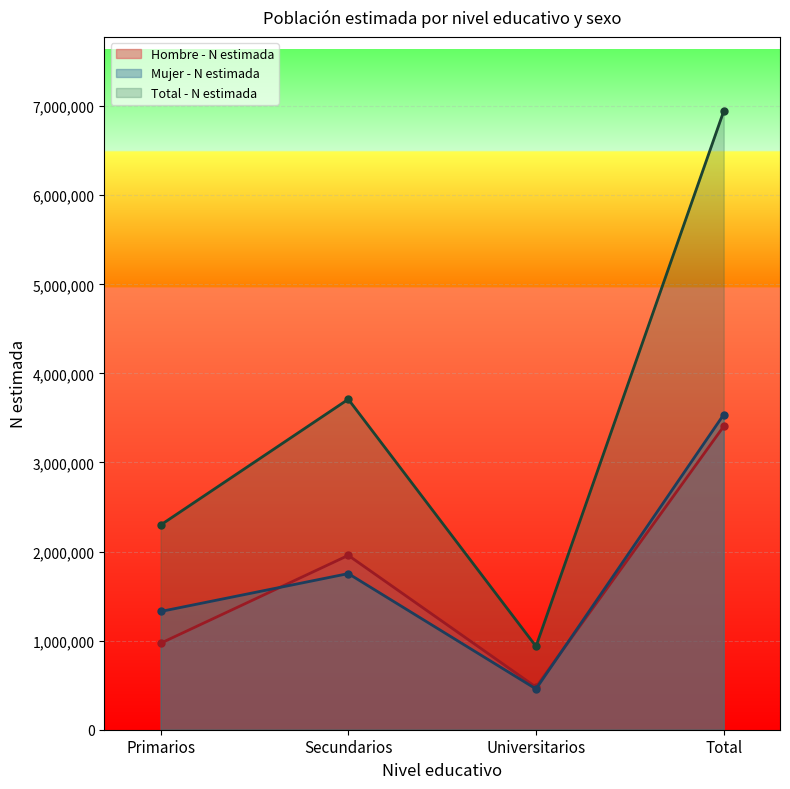

In Mujer - N estimada, how many points are lower than both neighbors (excluding endpoints)?

1